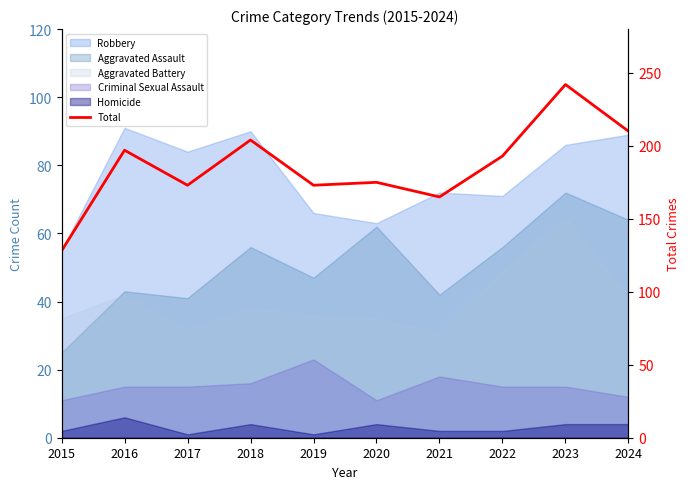

What is the average value?

186